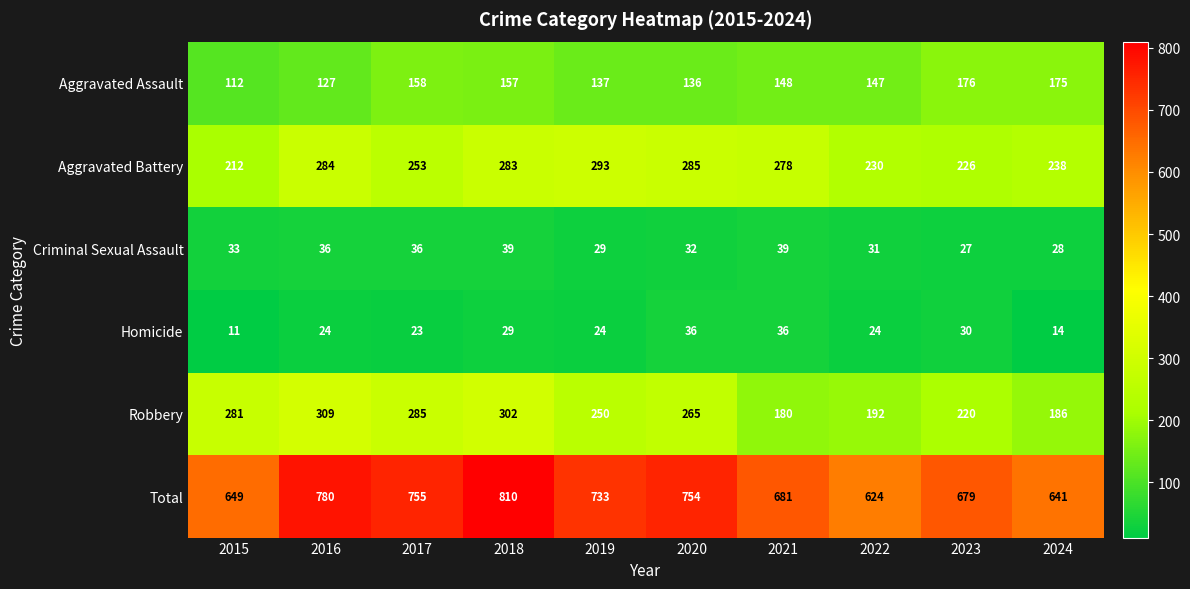

Which series has the largest total across all categories?

Total